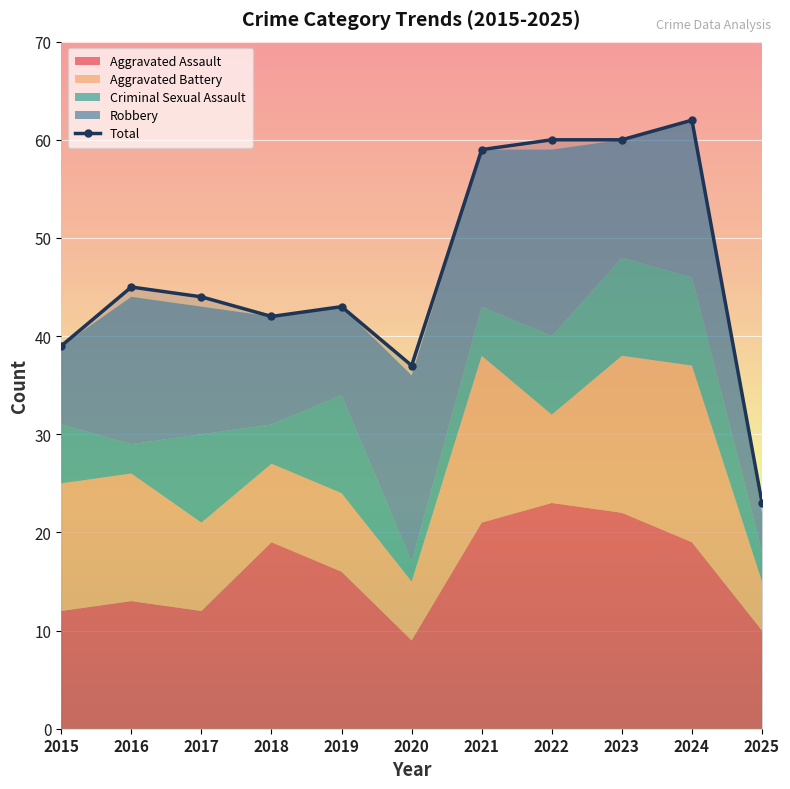

What is the difference between the highest and lowest values at 2023?

50